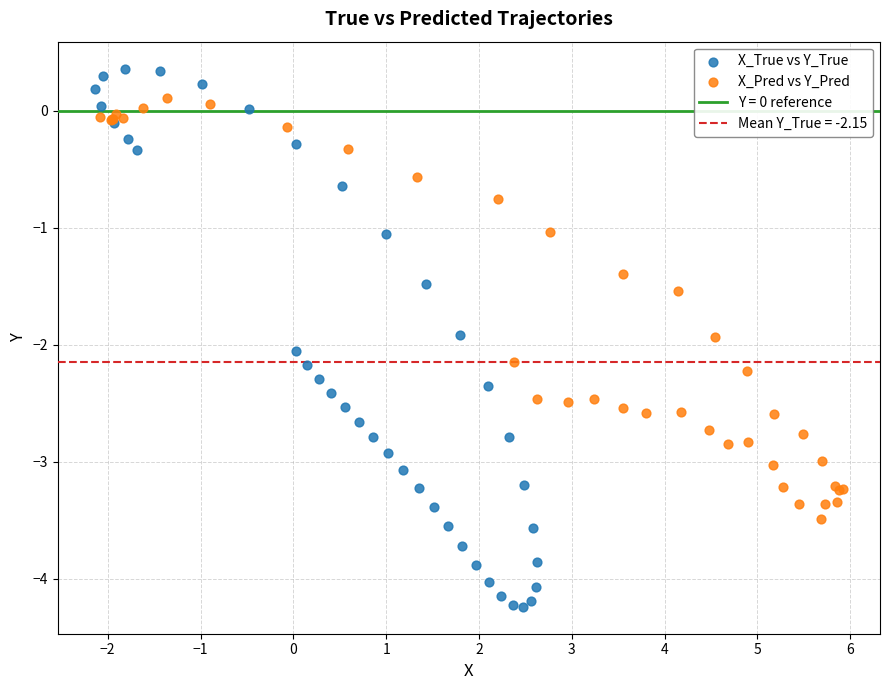

Which series reaches the minimum Y coordinate?

X_True vs Y_True